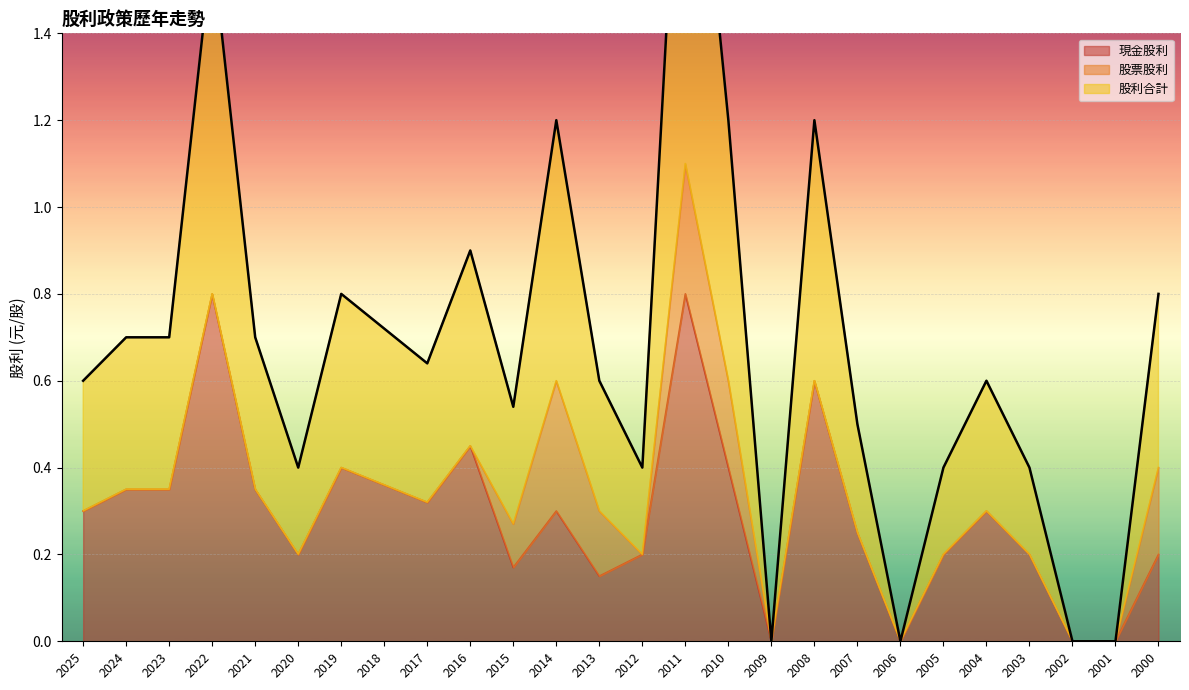

Is it true that 現金股利 equals 0.2 at 2015?

False